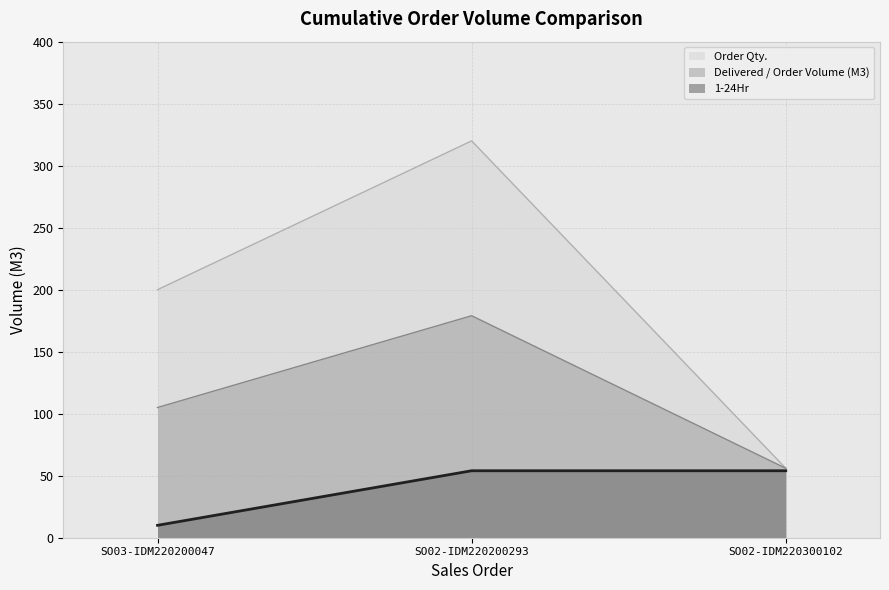

Which series has the largest range (max minus min)?

Order Qty.